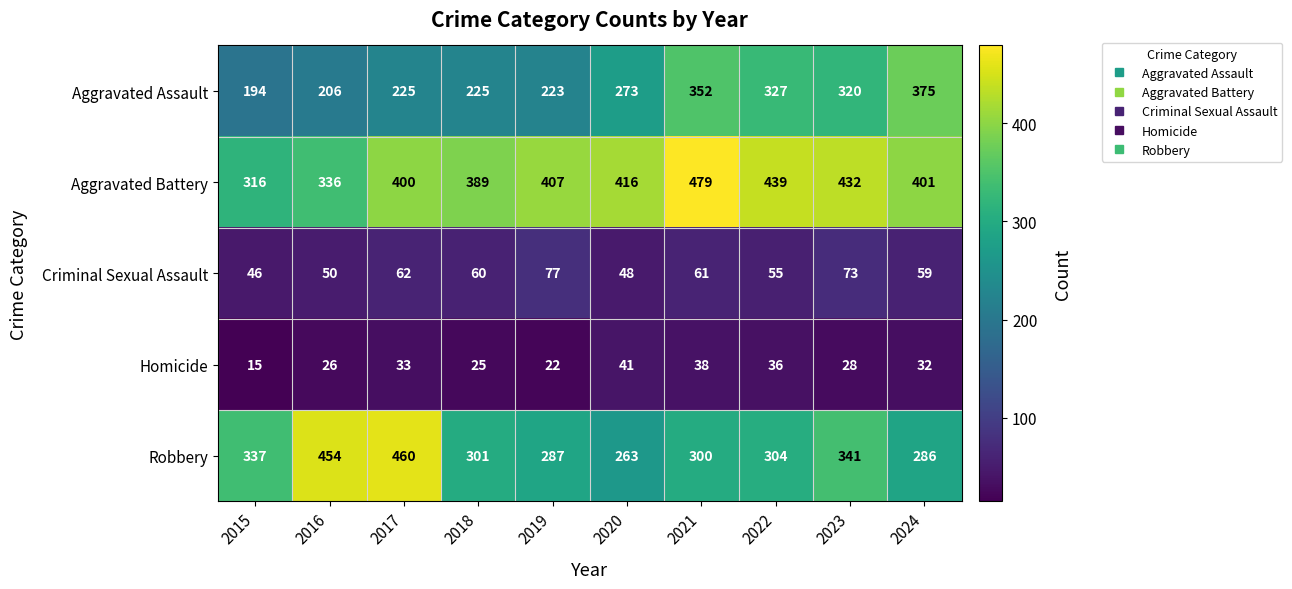

The Aggravated Battery series shows 661 at 2019. True or false?

False